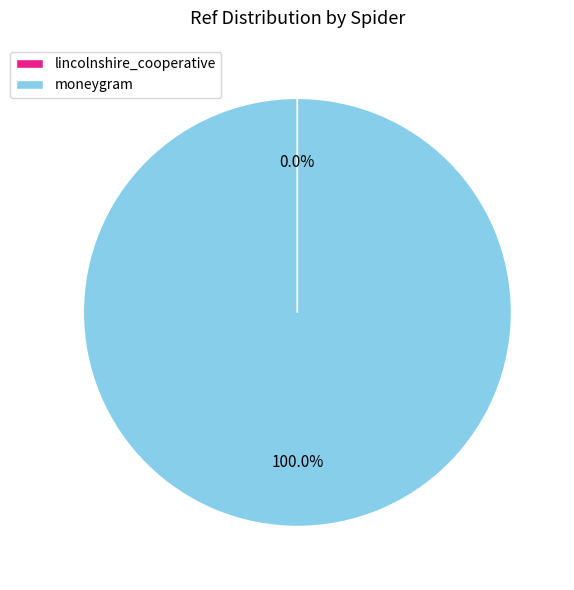

What is the largest slice in the pie chart?

moneygram